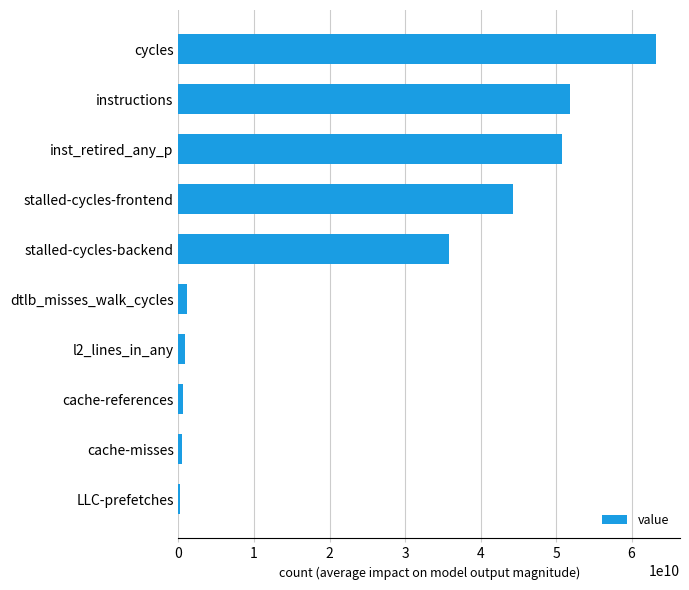

What is the difference between the second highest and minimum values?

51578508813